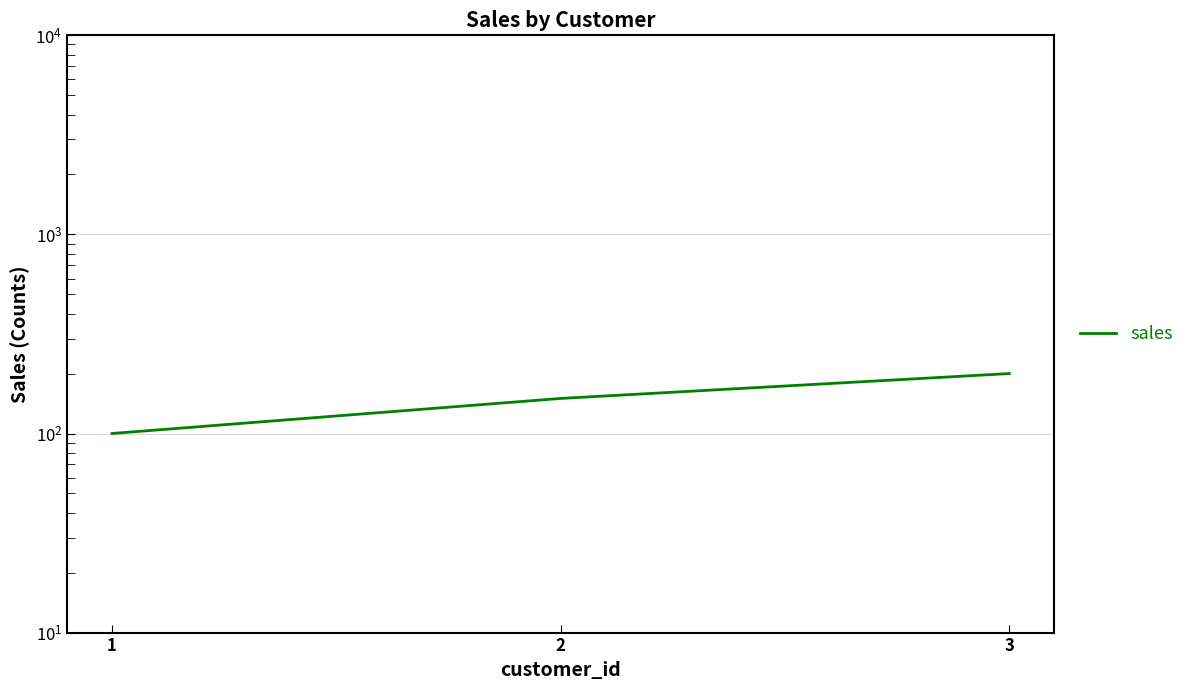

Reading right to left, what are all the values shown in this chart?

3=200	2=150	1=100